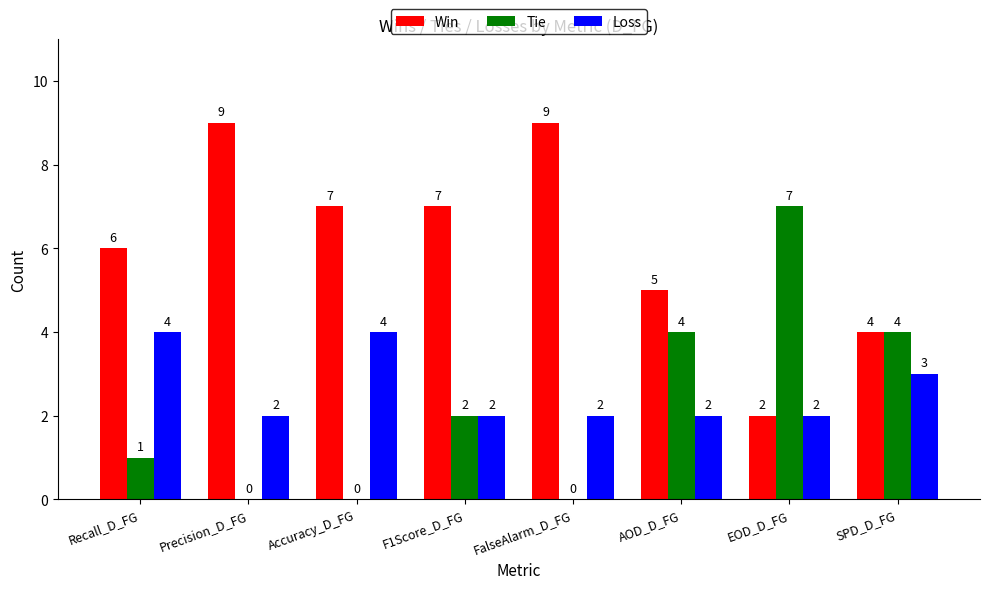

Is the value of Tie at Accuracy_D_FG greater than the value of Loss at Recall_D_FG?

No